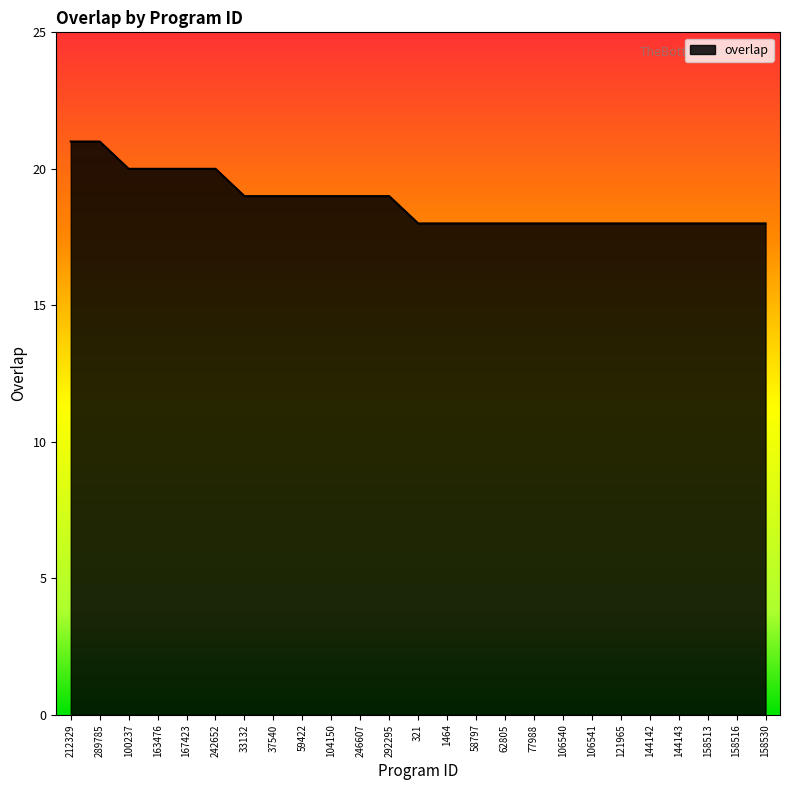

What position from the left is 77988?

17